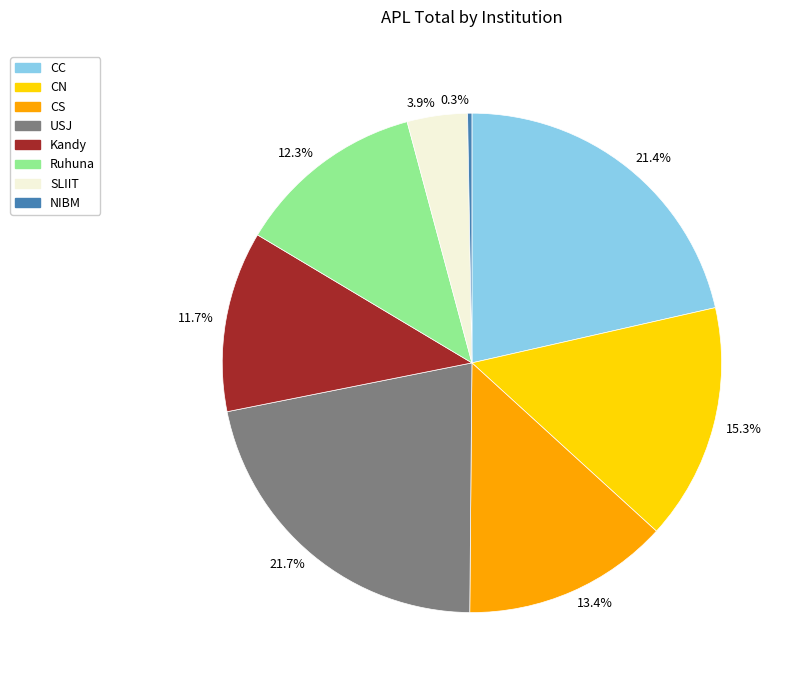

Does any single category account for the majority?

No